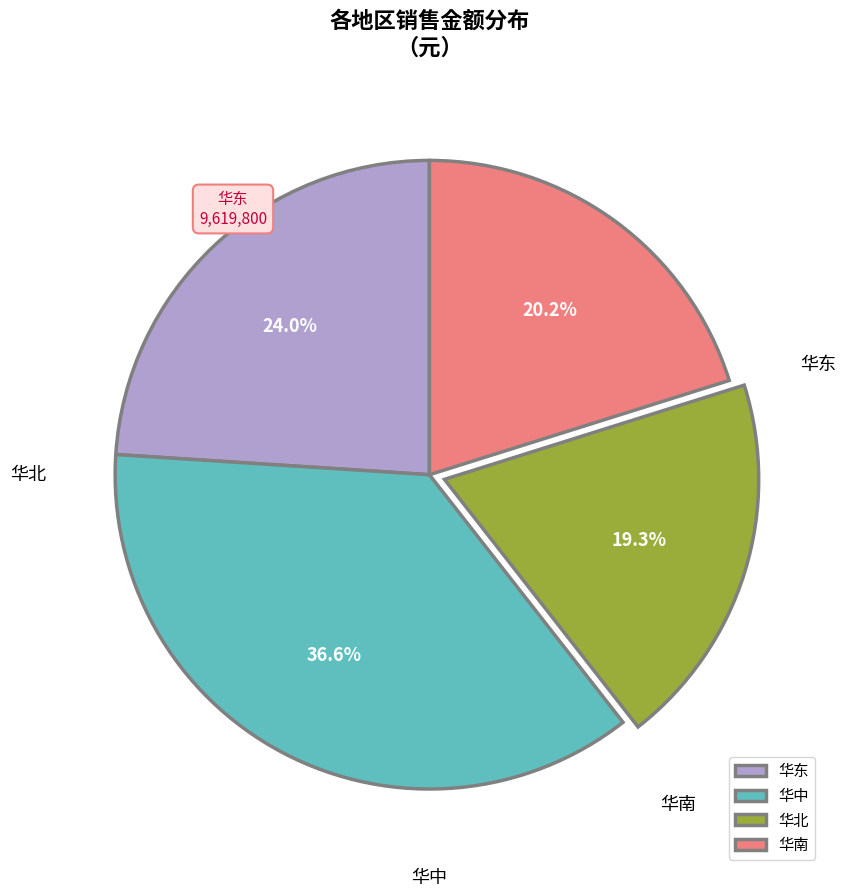

What is the ratio of the value at 华南 to the value at 华中?

0.6